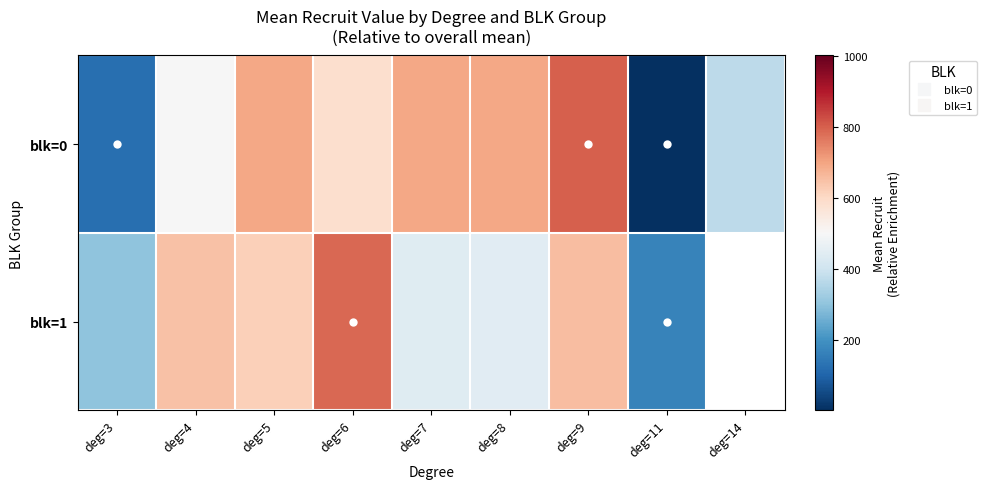

What is the total value across all series at deg=6?

1372.6